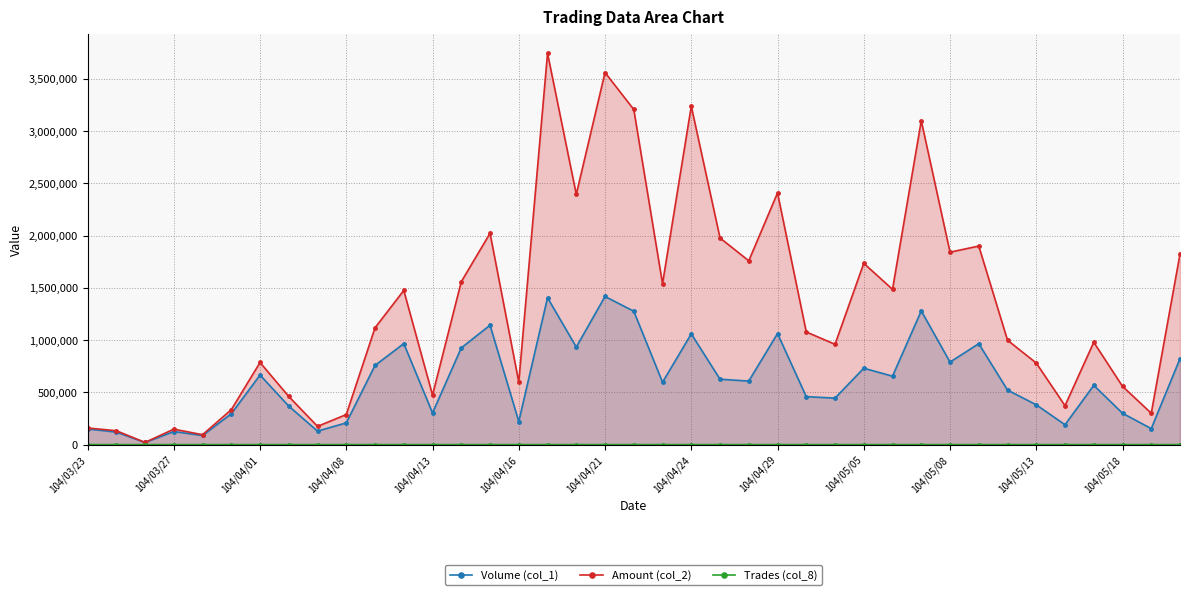

What is the difference between the maximum and minimum values in the Volume (col_1) series?

1398000